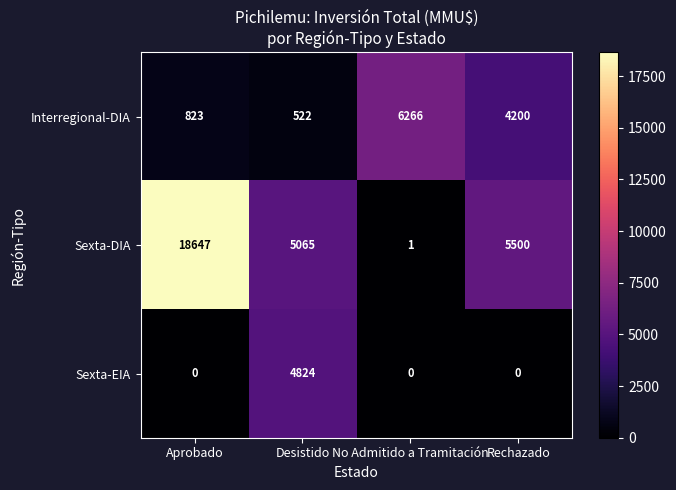

Count the number of data series in this chart.

3